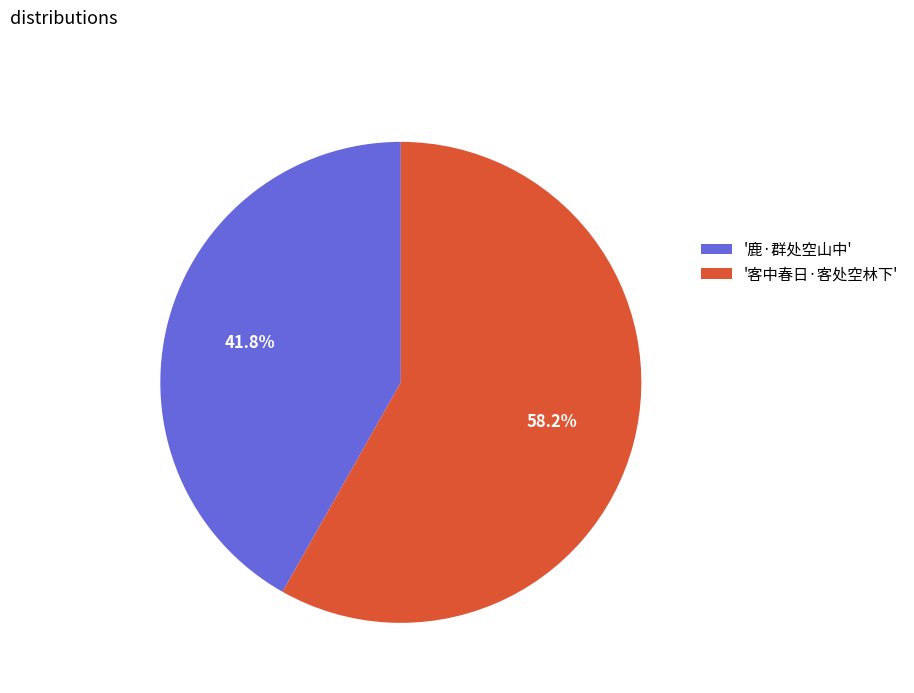

Rank the categories by value from highest to lowest.

'客中春日·客处空林下', '鹿·群处空山中'